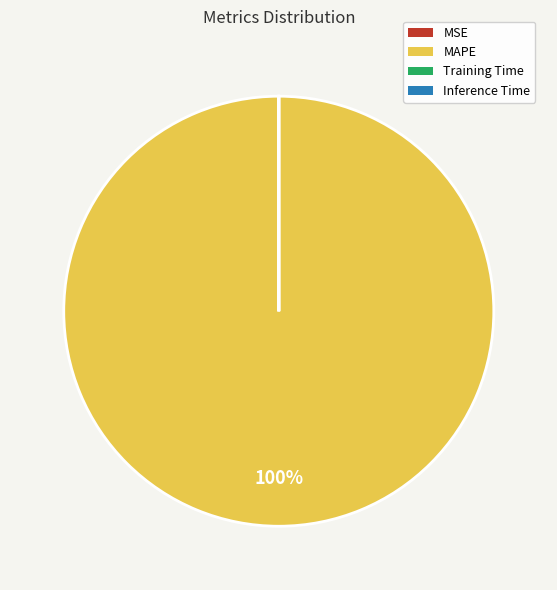

What is the largest slice in the pie chart?

MAPE